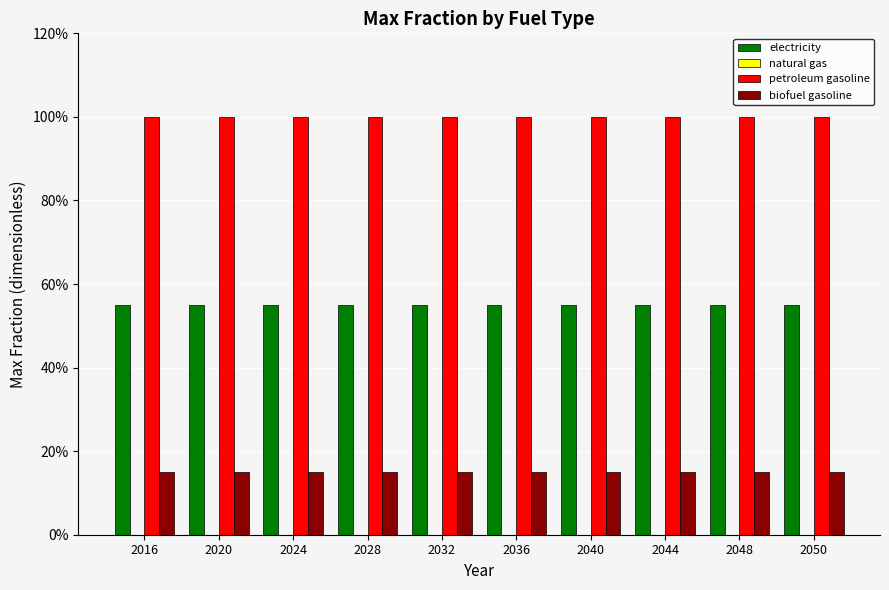

Reading right to left, list all the values displayed in this chart.

electricity: 0.6	0.6	0.6	0.6	0.6	0.6	0.6	0.6	0.6	0.6
natural gas: 0.0	0.0	0.0	0.0	0.0	0.0	0.0	0.0	0.0	0.0
petroleum gasoline: 1.0	1.0	1.0	1.0	1.0	1.0	1.0	1.0	1.0	1.0
biofuel gasoline: 0.1	0.1	0.1	0.1	0.1	0.1	0.1	0.1	0.1	0.1